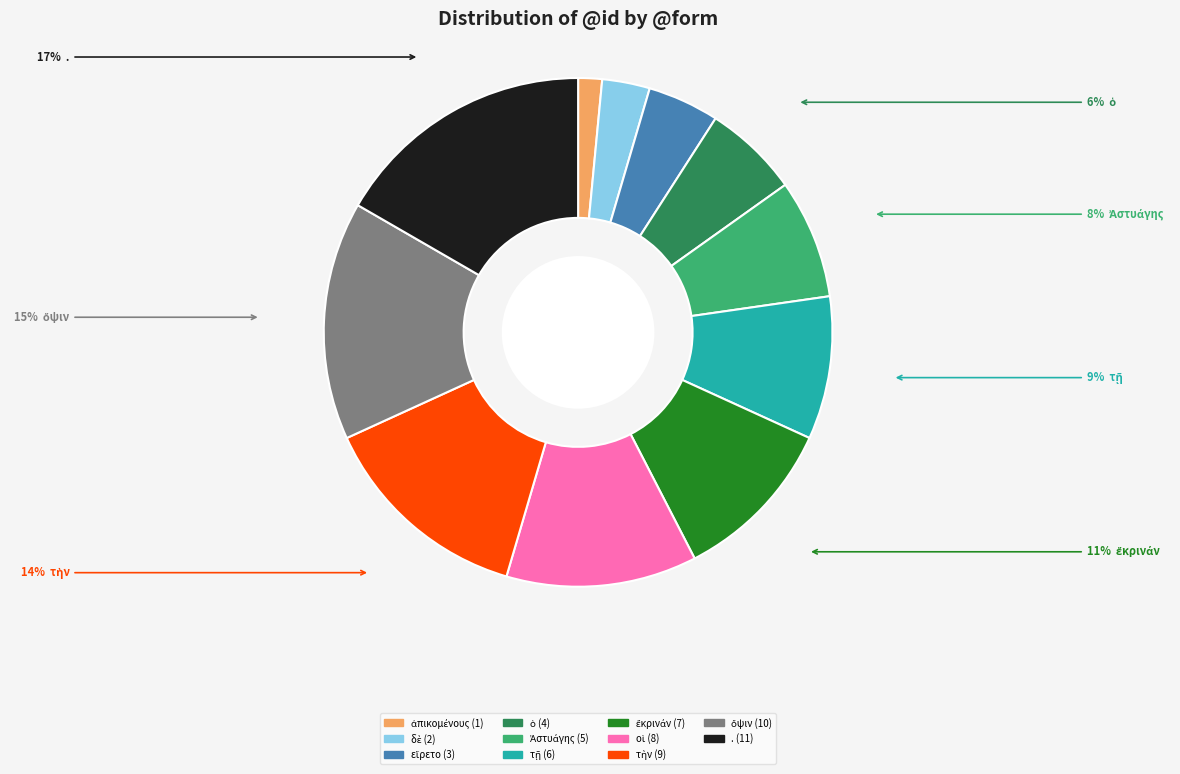

How many segments does this pie chart have?

11